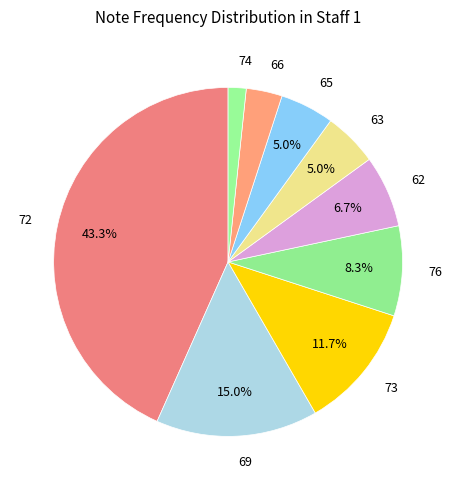

How many segments does this pie chart have?

9